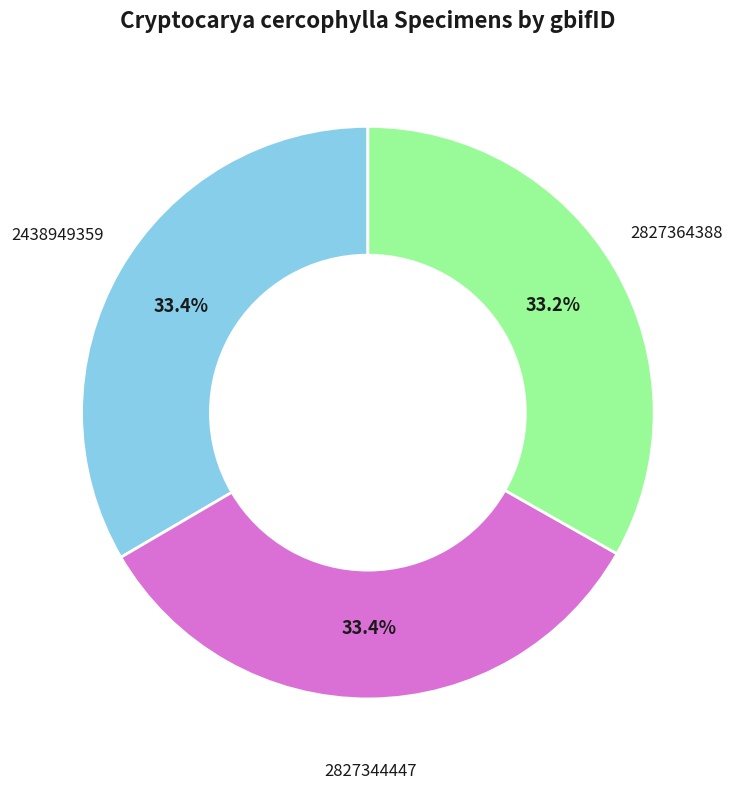

Is 2438949359 the majority of the pie?

No